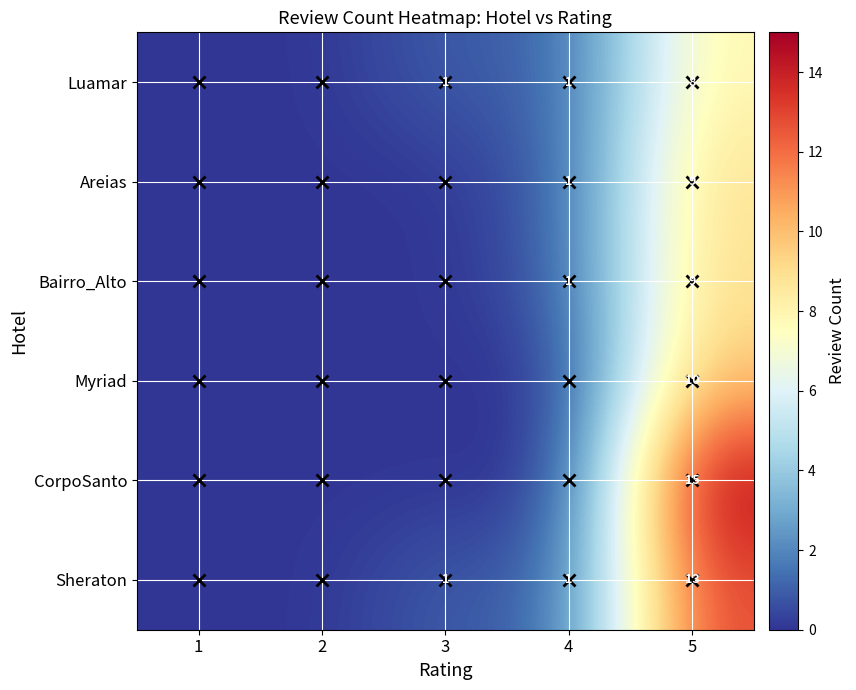

Between 3 and 5, which is larger?

5